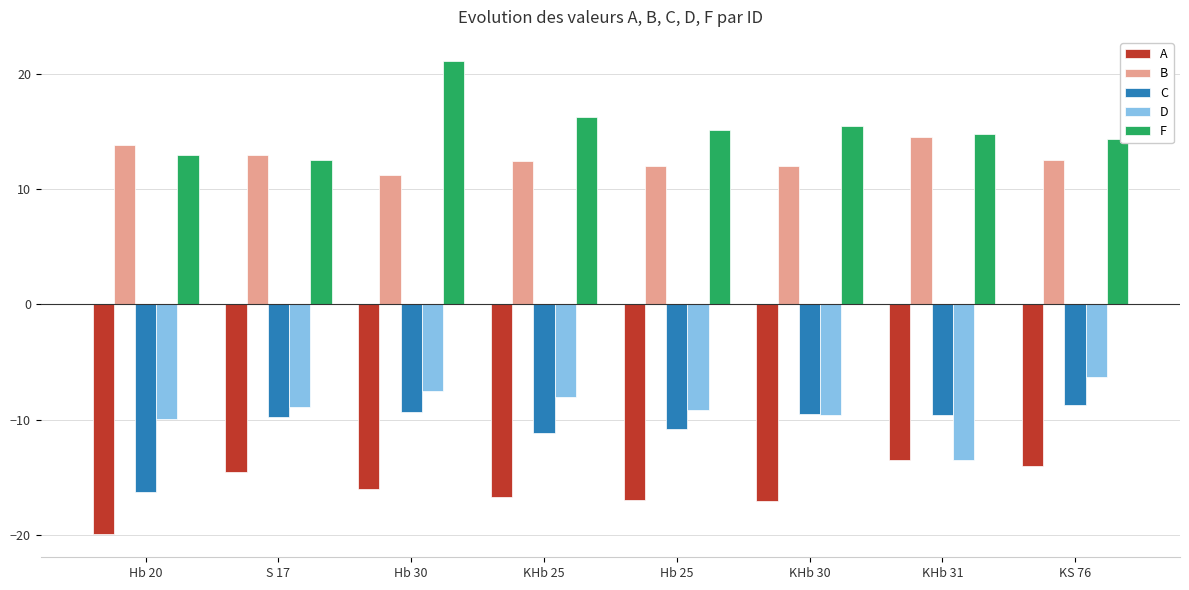

Is the value of A at KHb 25 greater than the value of C at Hb 25?

No